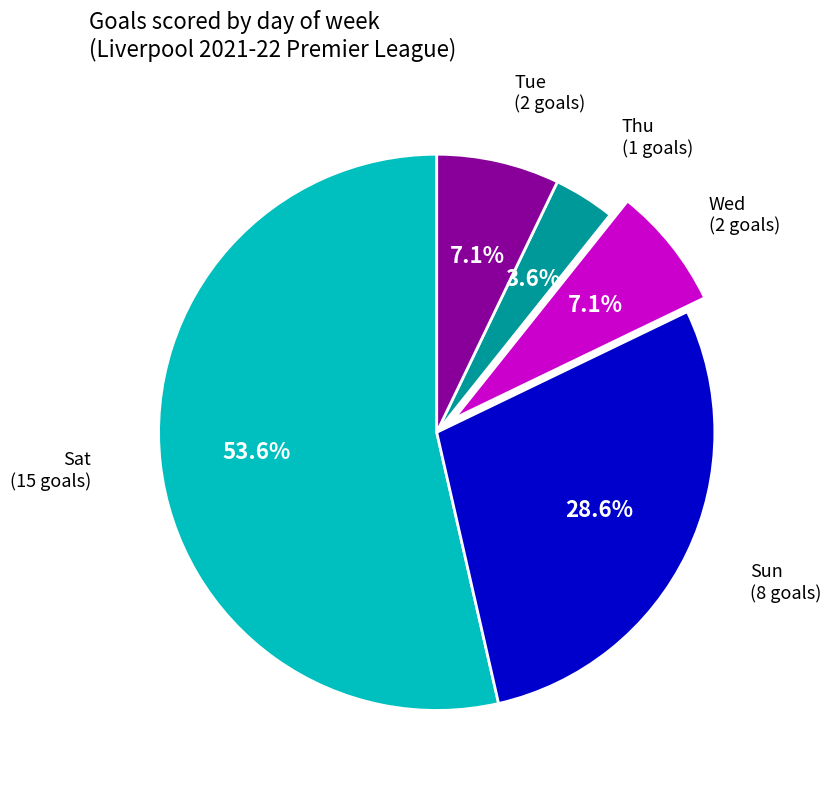

Does any single category account for the majority?

Yes